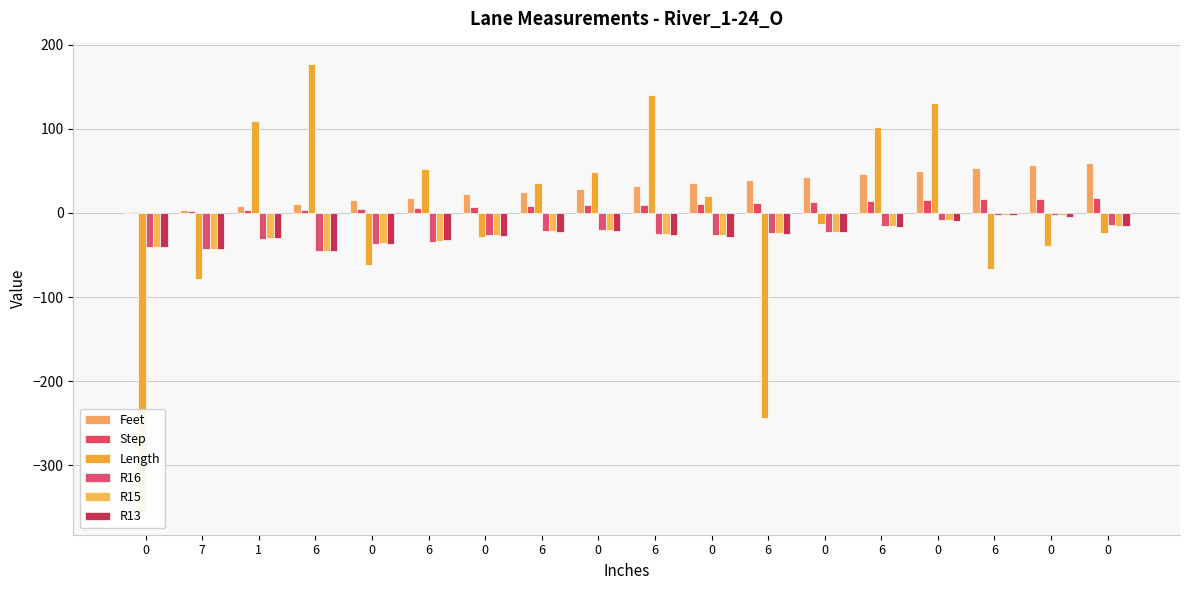

What is the difference between the R15 values at 6 and 0?

22